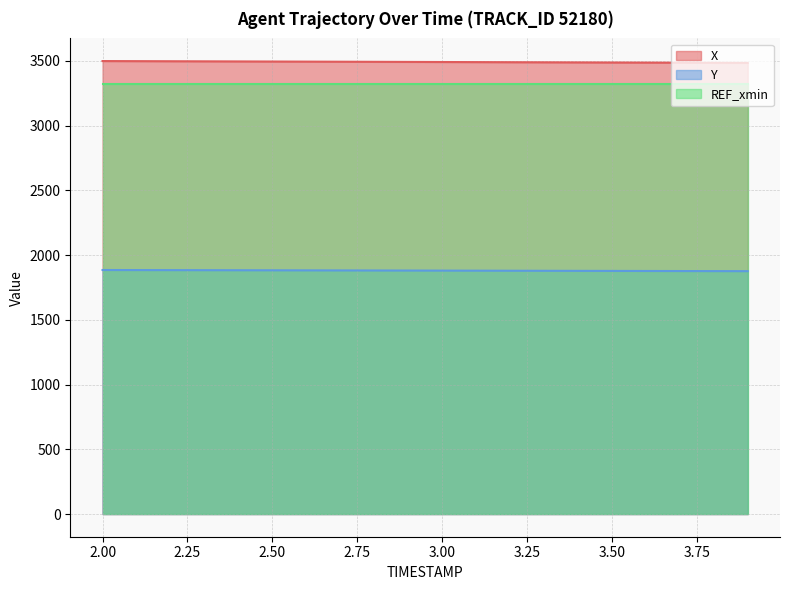

What is the label of the 12th point from the left?

3.1